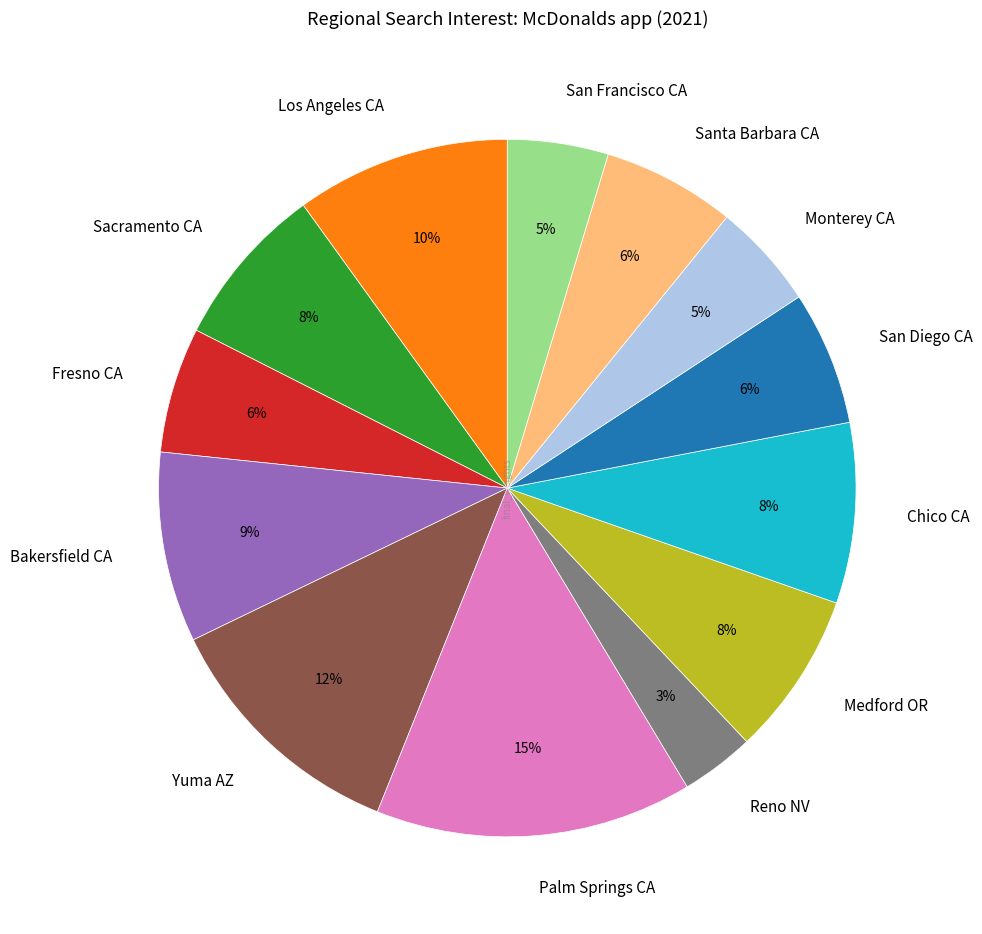

How many slices are in this pie chart?

13